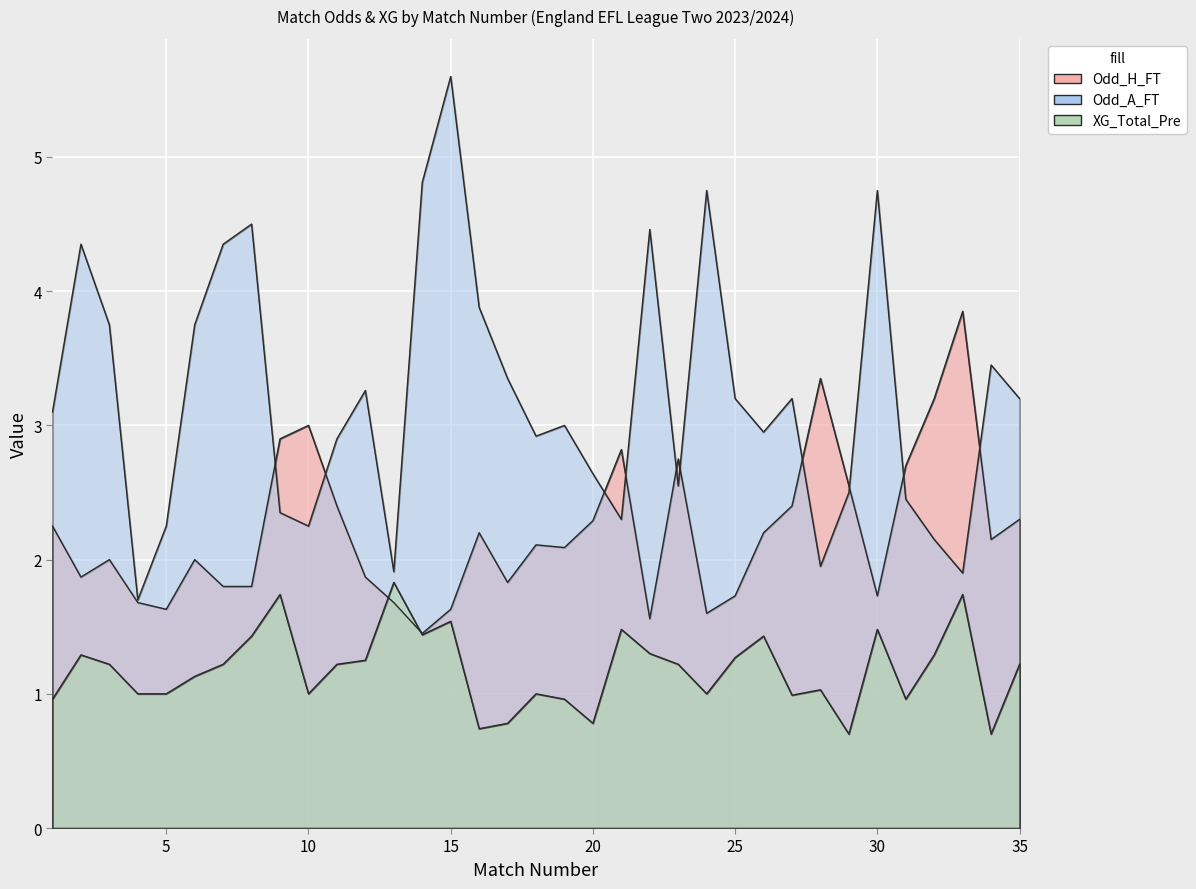

Rank the categories by XG_Total_Pre value from highest to lowest.

13, 9, 33, 15, 21, 30, 14, 8, 26, 22, 2, 32, 25, 12, 3, 7, 11, 23, 35, 6, 28, 4, 5, 10, 18, 24, 27, 1, 19, 31, 17, 20, 16, 29, 34